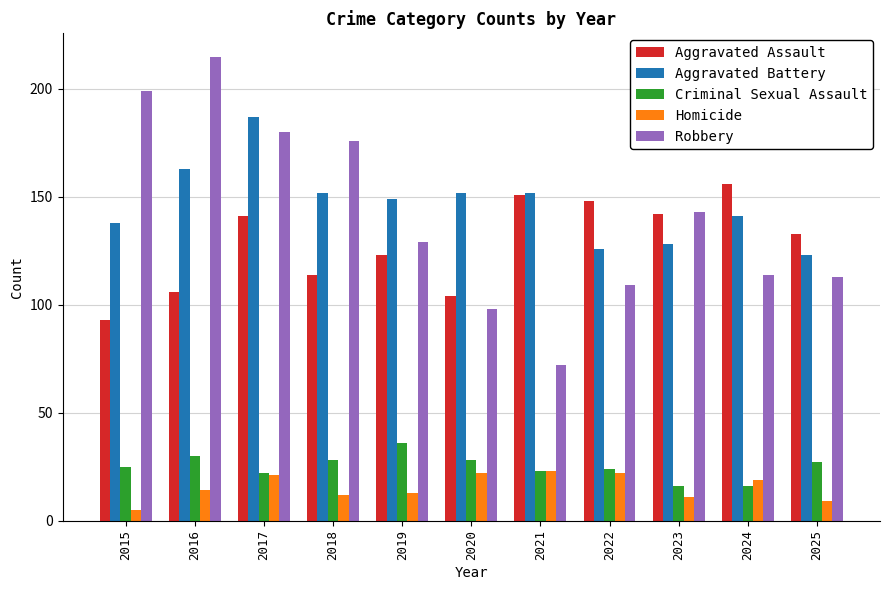

Which category has the lowest value across all series?

2015